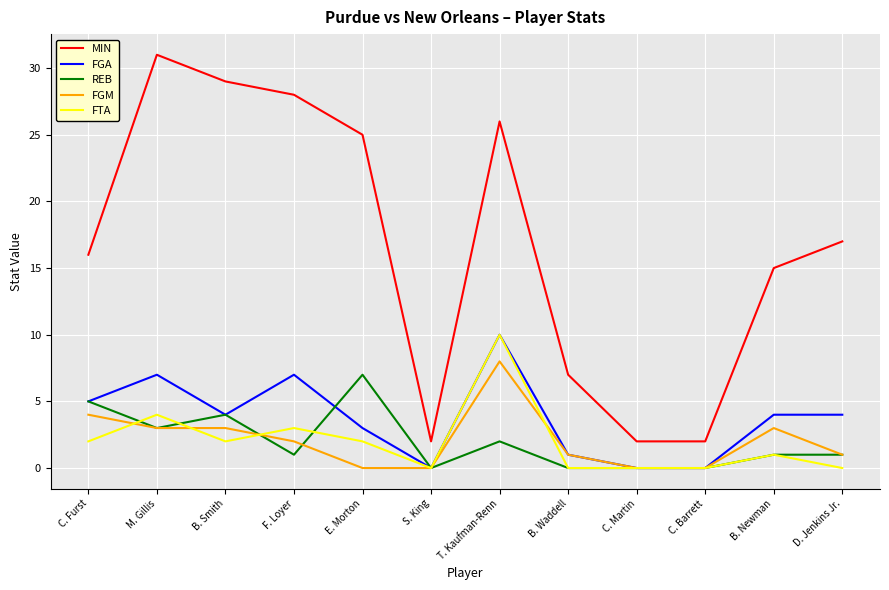

At which category is the sum across all series the highest?

T. Kaufman-Renn